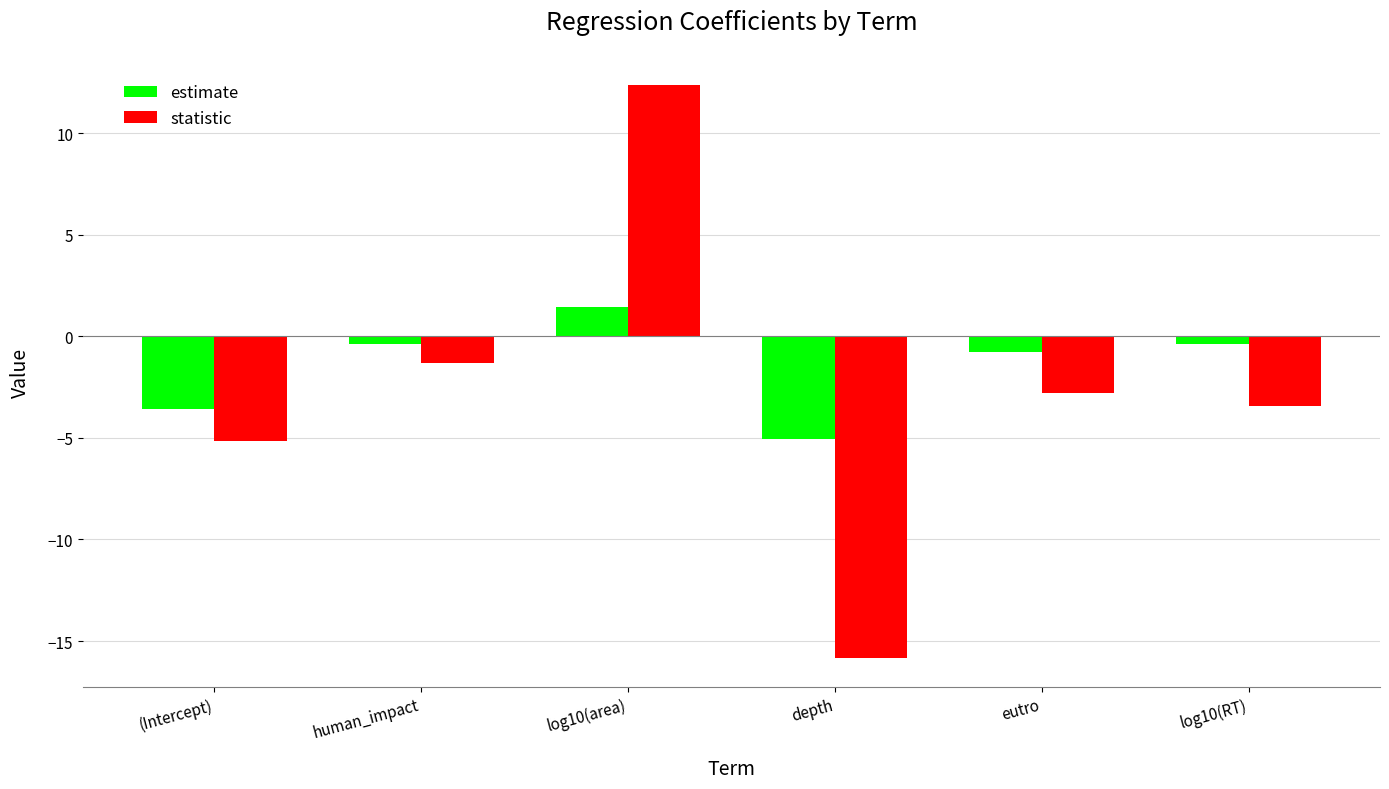

What is the difference between the statistic values at depth and (Intercept)?

10.7